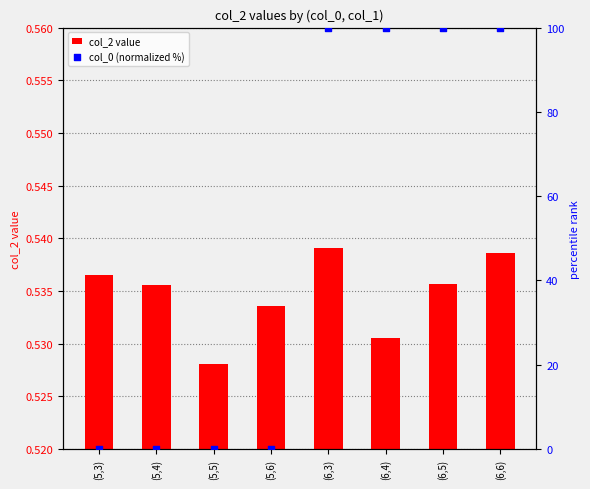

What is the total value across all series at (5,3)?

0.5